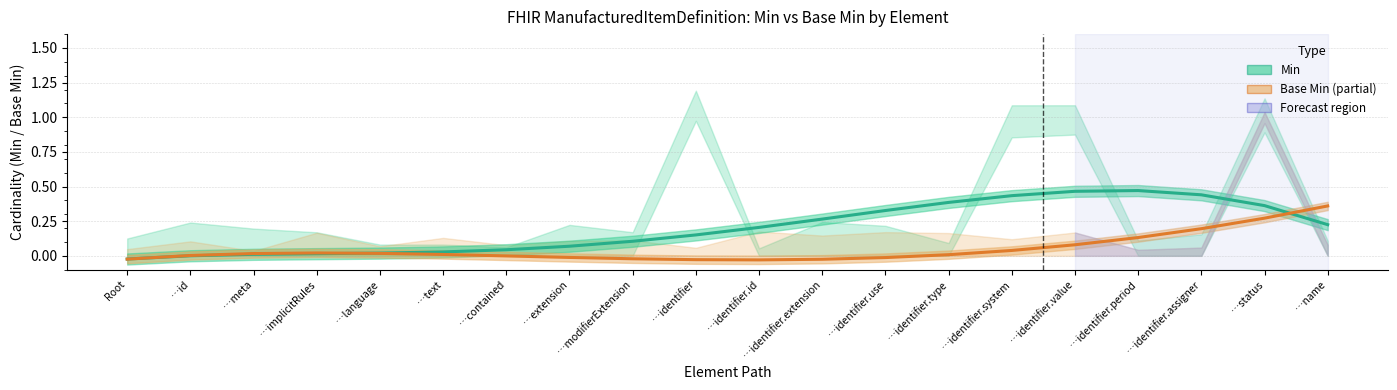

Where does the Base Min series first go above 0?

…id